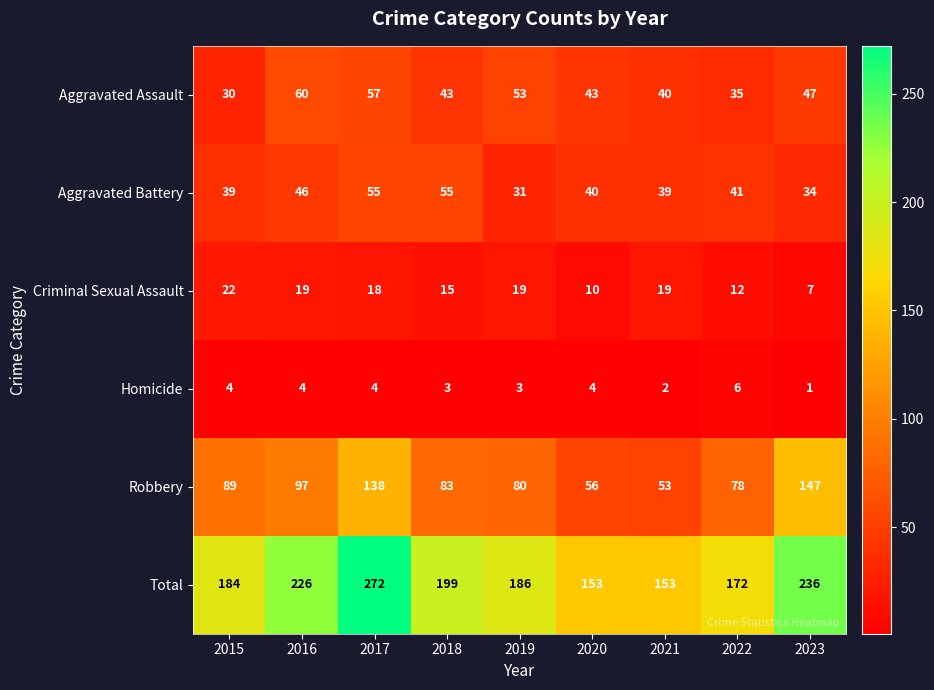

How many distinct data groups are displayed?

6